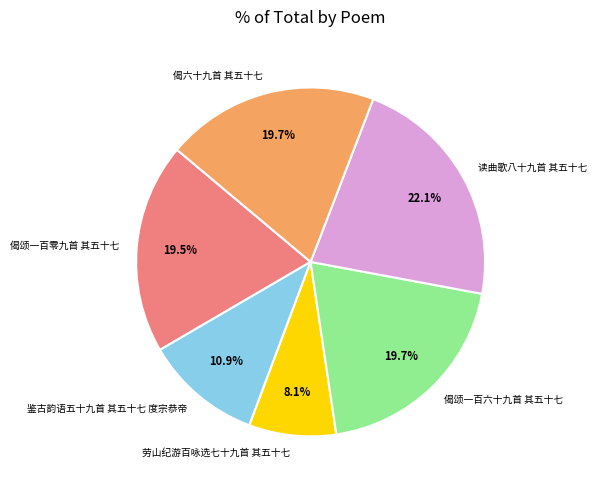

Does 劳山纪游百咏选七十九首 其五十七 account for over 50% of the chart?

No